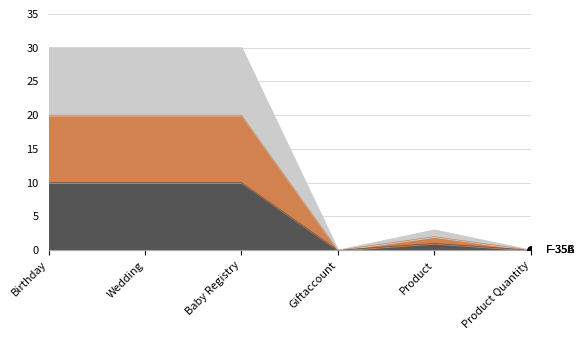

What is the sum of the F-35C values at Giftaccount and Wedding?

20